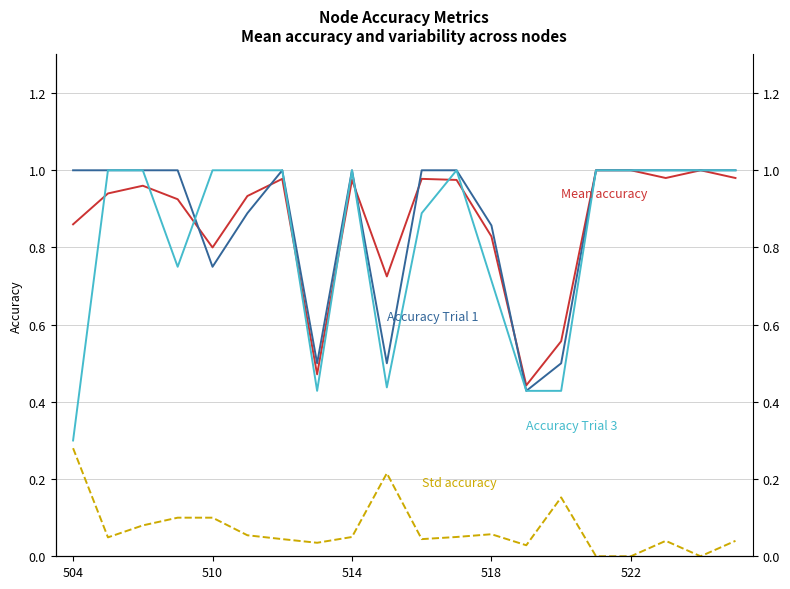

The Std Accuracy series shows 0.0 at 15. True or false?

True